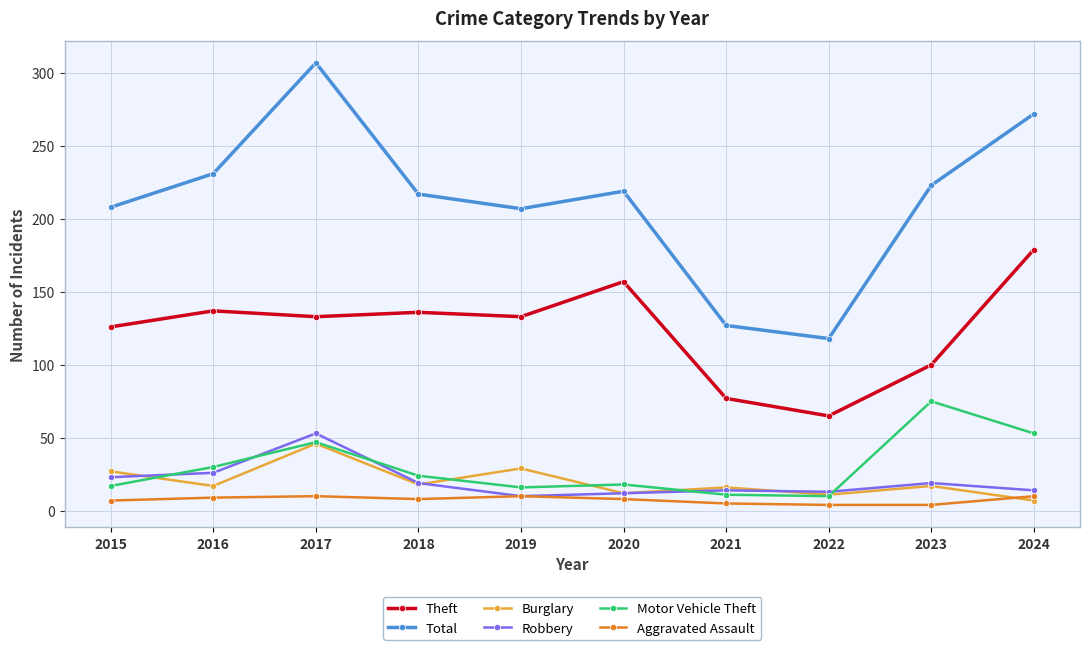

True or false: Theft has more than 0 interior local peaks.

True